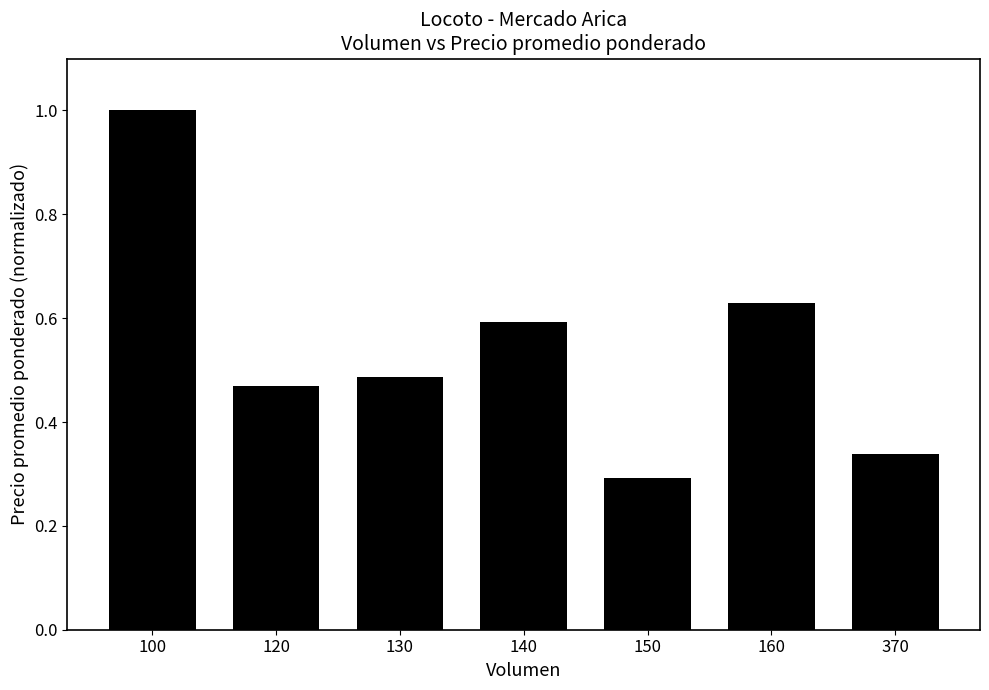

The value at 160 is 0.6. True or false?

True